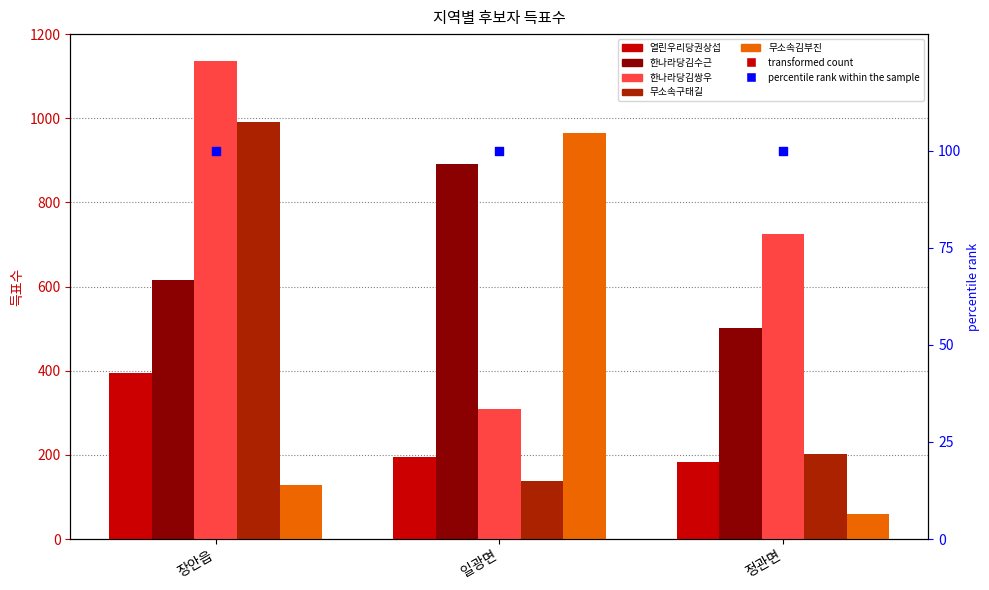

What are all the series names shown in the legend?

열린우리당권상섭, 한나라당김수근, 한나라당김쌍우, 무소속구태길, 무소속김부진, percentile rank within the sample